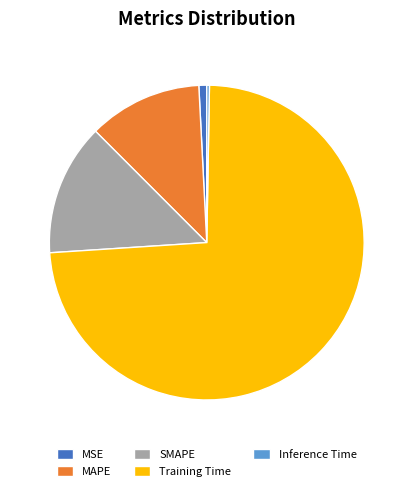

The MSE slice represents 14% of the pie. True or false?

False